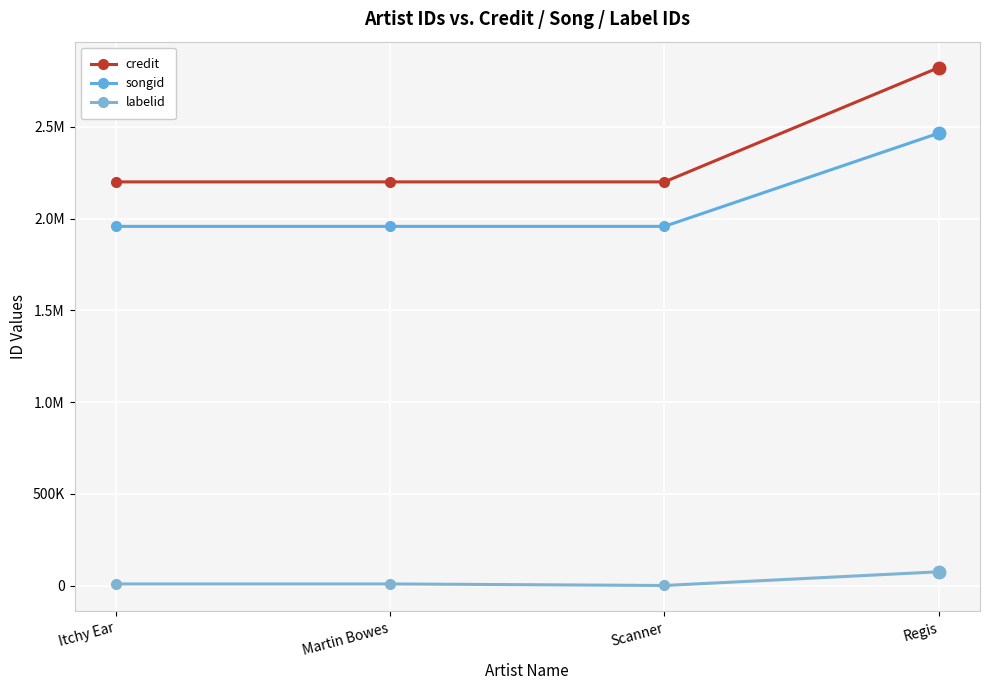

Reading left to right, transcribe all the data shown in this chart.

credit: 2200487	2200488	2200491	2823570
songid: 1958049	1958052	1958056	2466154
labelid: 9317	9317	752	75459